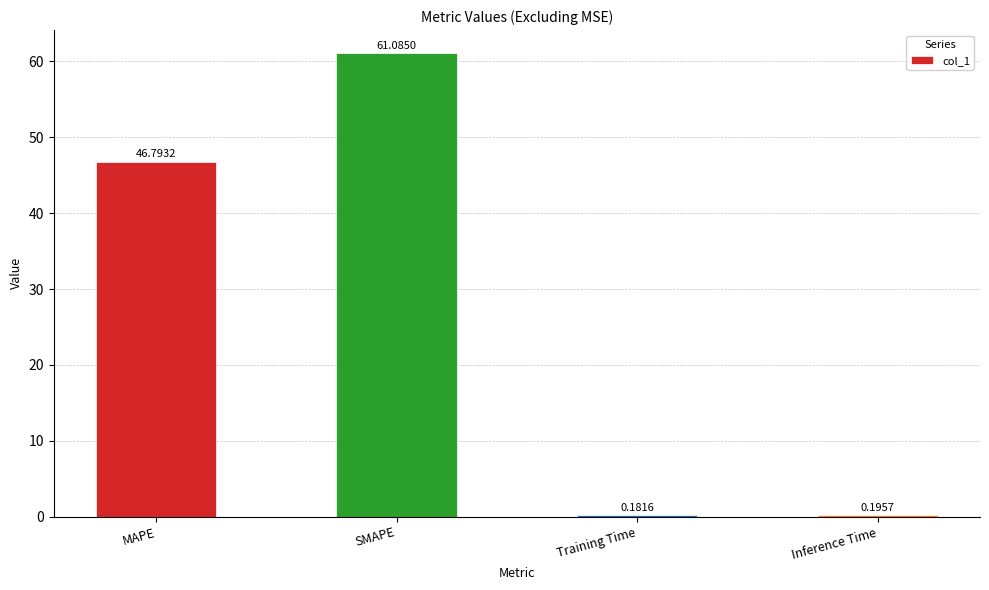

What is the sum of all values?

108.3